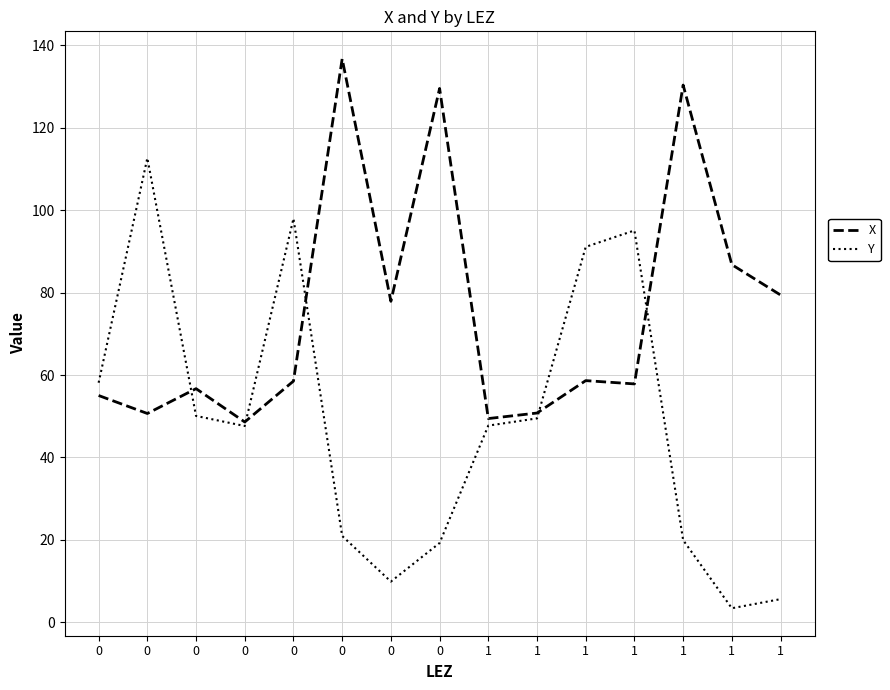

What is the highest value of the Y series?

112.6